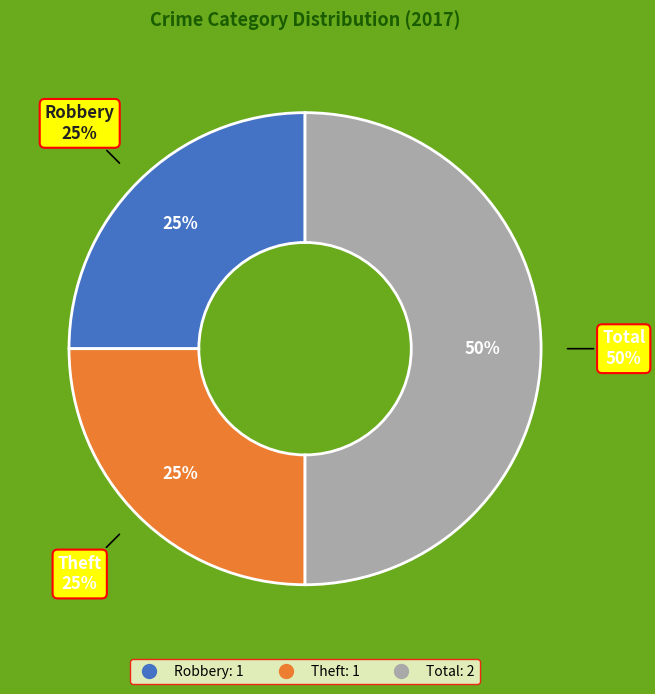

Which has a higher value, Robbery or Total?

Total